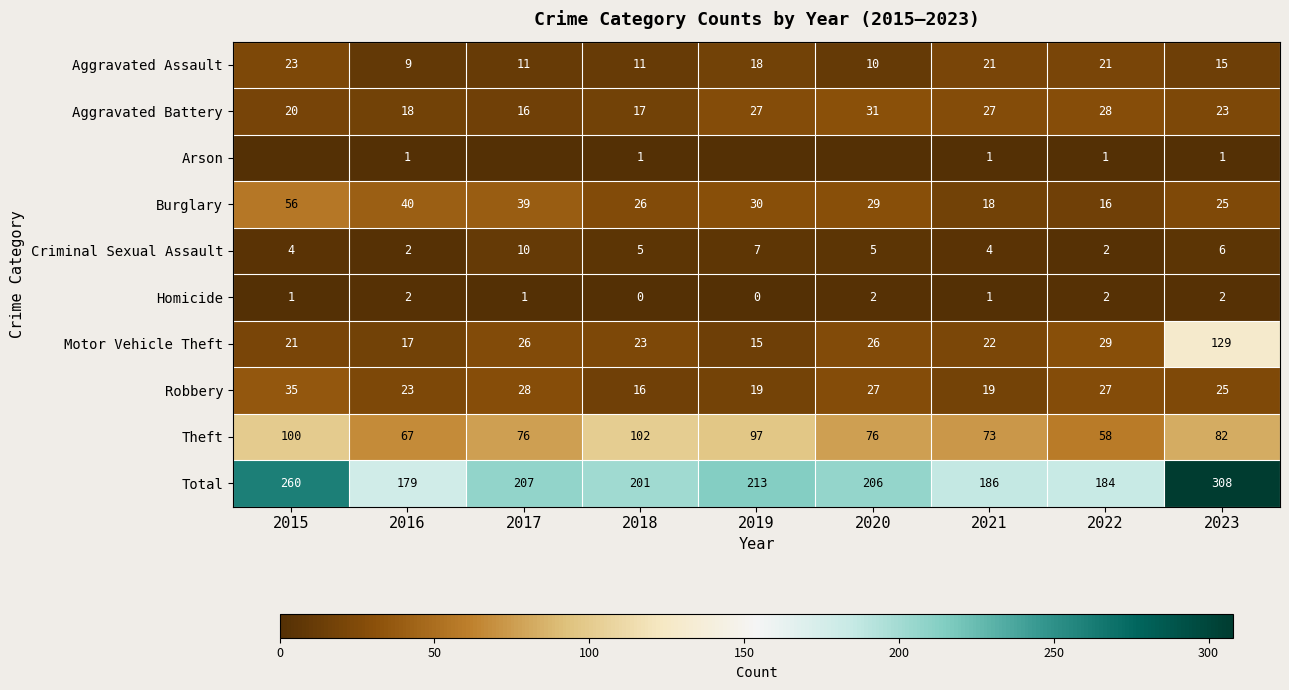

Which category has the highest value in the Criminal Sexual Assault series?

2017